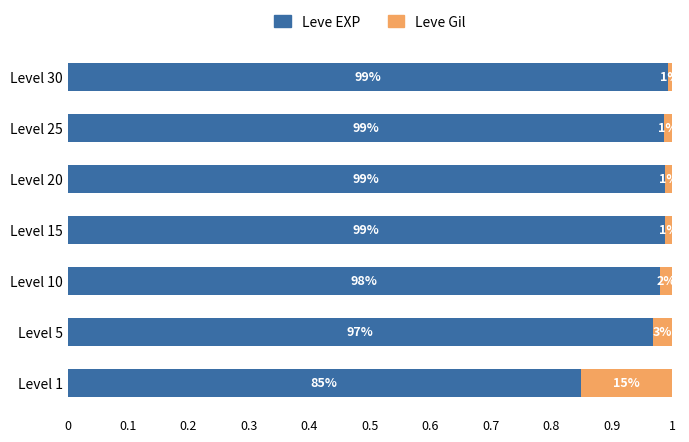

At how many categories does at least one series exceed 0?

7